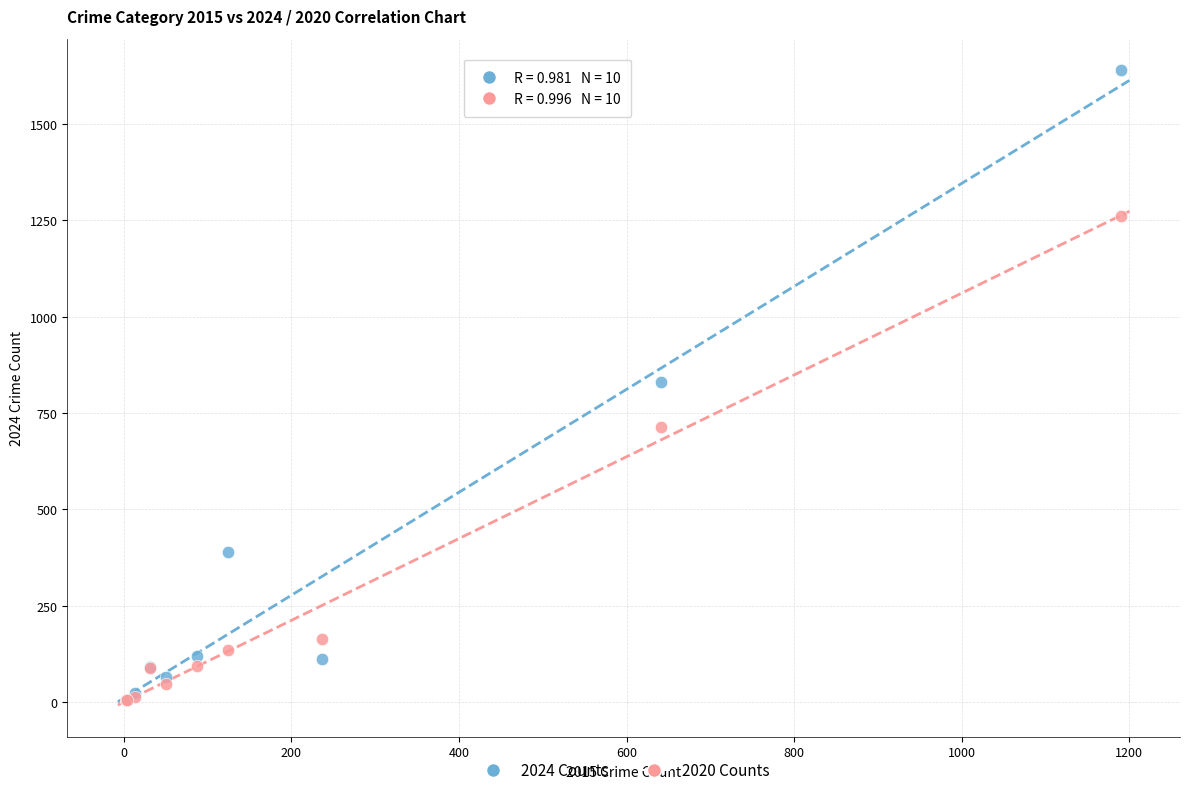

In the 2020 Counts series, what Y value is closest to 632?

713